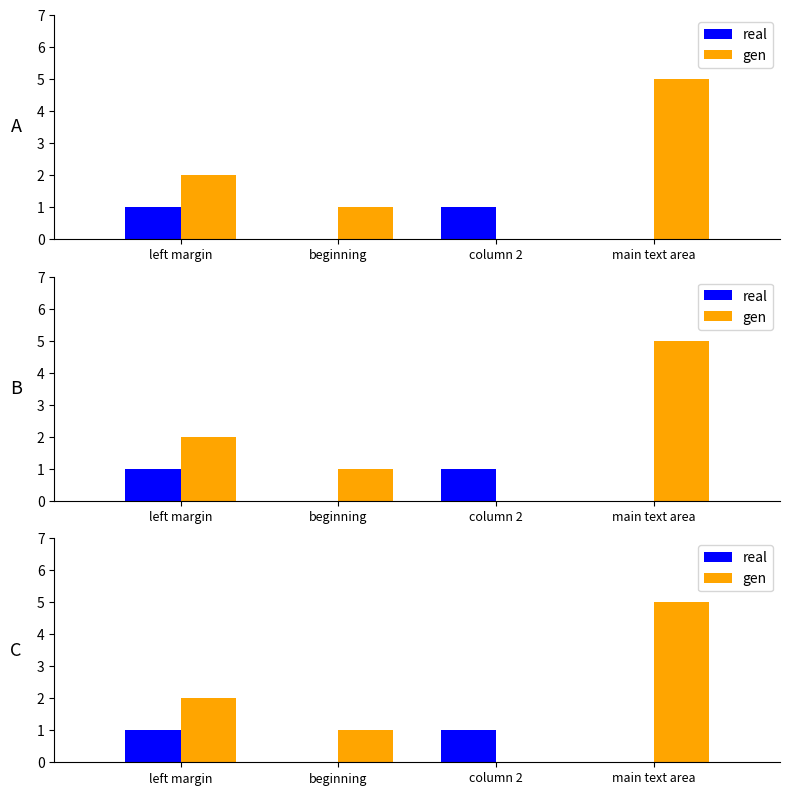

What is the sum of all gen values?

8